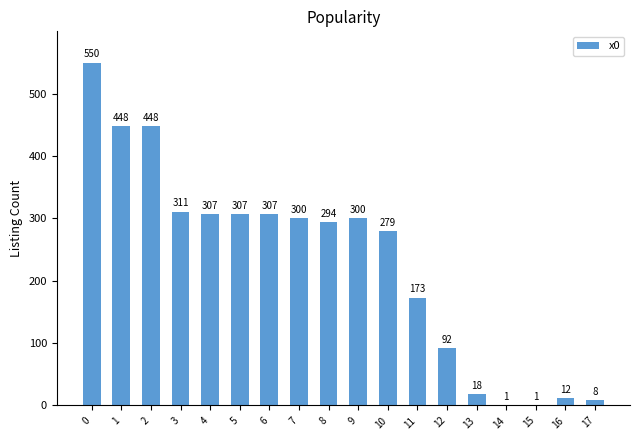

Reading left to right, extract all data points from this chart.

550	448	448	311	307	307	307	300	294	300	279	173	92	18	1	1	12	8